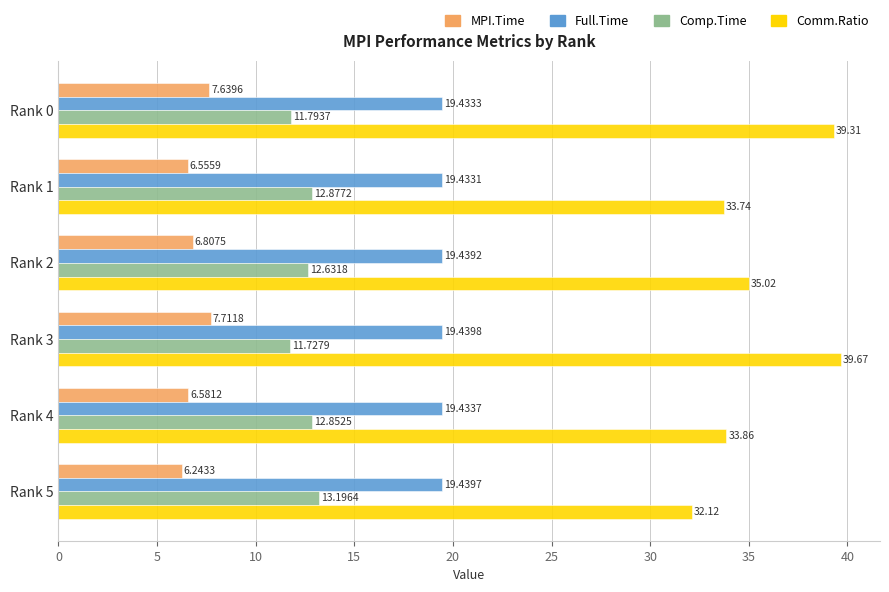

What is the sum of the Comp.Time values at Rank 4 and Rank 3?

24.6